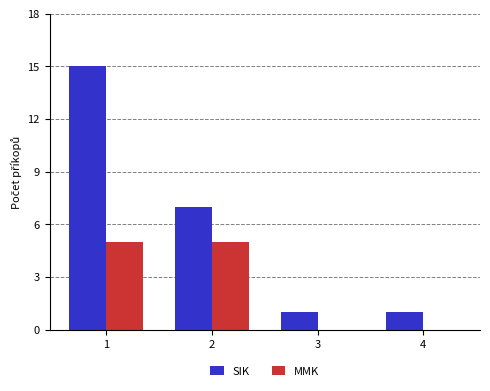

Are the bars horizontal?

No